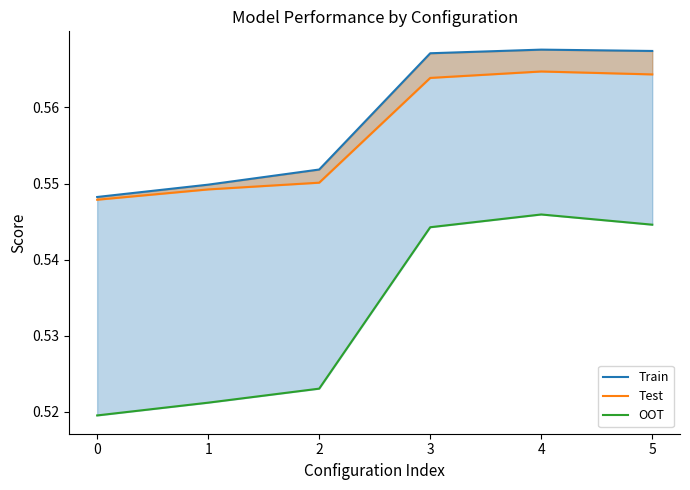

In Test, how many points are higher than both neighbors (excluding endpoints)?

1